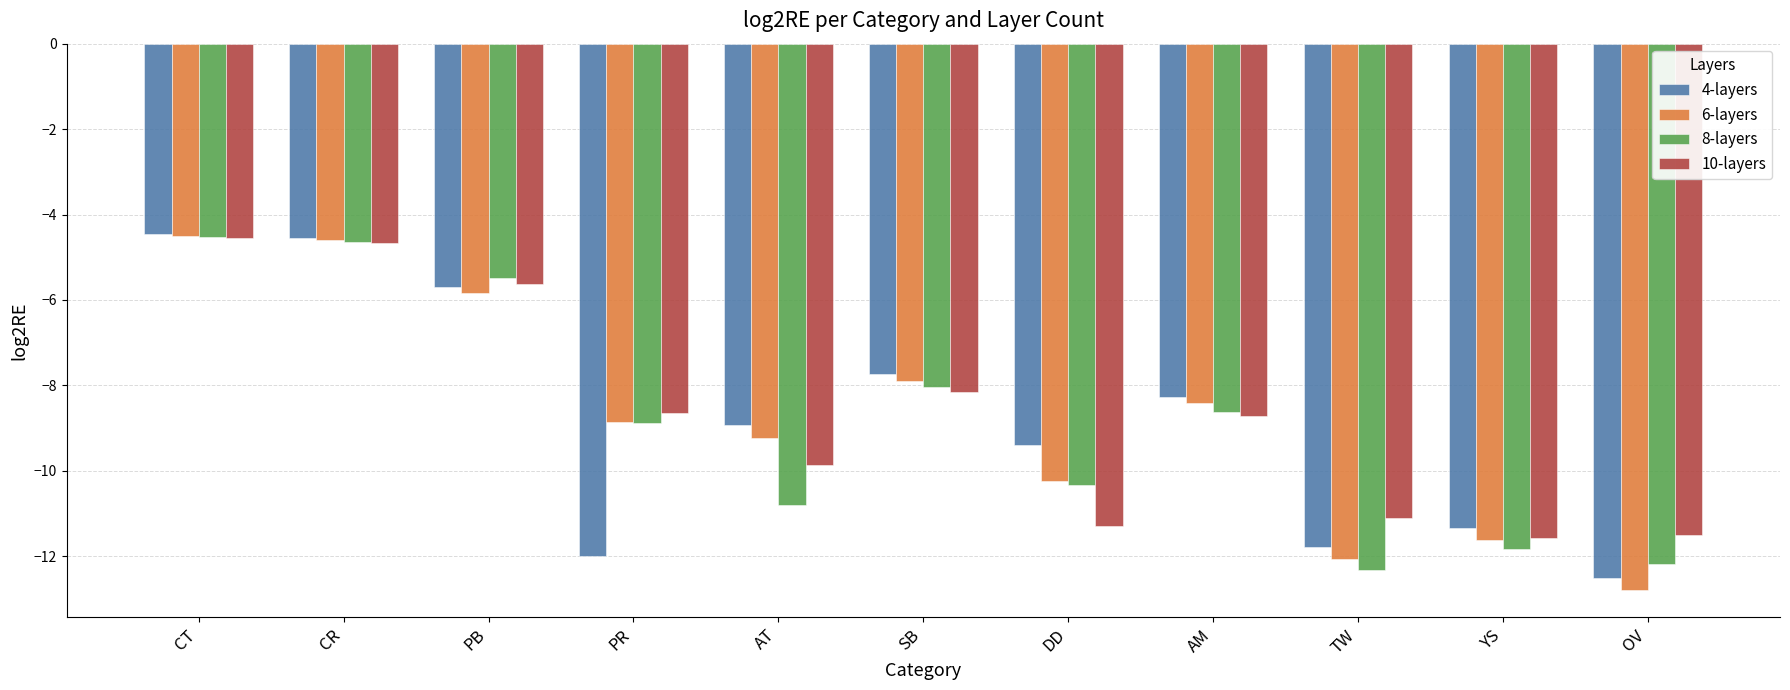

What is the difference between the 8-layers values at CR and AM?

4.0